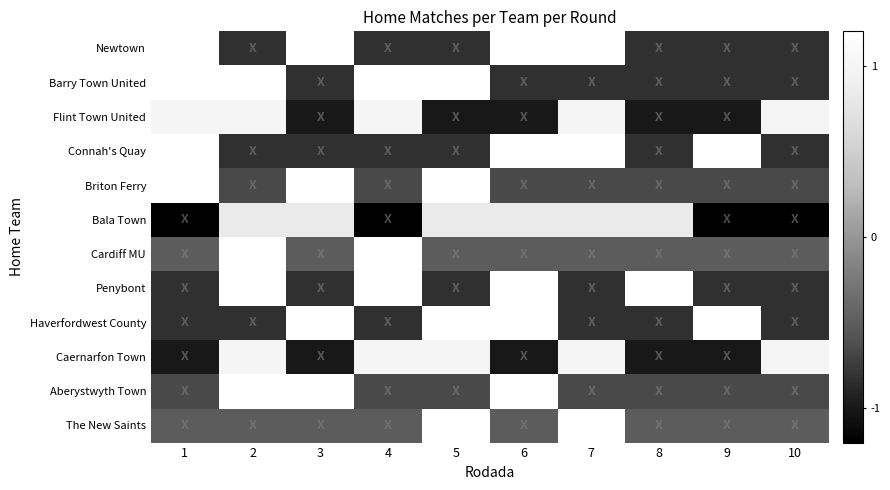

Reading right to left, extract all data points from this chart.

Newtown: 10=-0.8	9=-0.8	8=-0.8	7=1.2	6=1.2	5=-0.8	4=-0.8	3=1.2	2=-0.8	1=1.2
Barry Town United: 10=-0.8	9=-0.8	8=-0.8	7=-0.8	6=-0.8	5=1.2	4=1.2	3=-0.8	2=1.2	1=1.2
Flint Town United: 10=1.0	9=-1.0	8=-1.0	7=1.0	6=-1.0	5=-1.0	4=1.0	3=-1.0	2=1.0	1=1.0
Connah's Quay: 10=-0.8	9=1.2	8=-0.8	7=1.2	6=1.2	5=-0.8	4=-0.8	3=-0.8	2=-0.8	1=1.2
Briton Ferry: 10=-0.7	9=-0.7	8=-0.7	7=-0.7	6=-0.7	5=1.5	4=-0.7	3=1.5	2=-0.7	1=1.5
Bala Town: 10=-1.2	9=-1.2	8=0.8	7=0.8	6=0.8	5=0.8	4=-1.2	3=0.8	2=0.8	1=-1.2
Cardiff MU: 10=-0.5	9=-0.5	8=-0.5	7=-0.5	6=-0.5	5=-0.5	4=2.0	3=-0.5	2=2.0	1=-0.5
Penybont: 10=-0.8	9=-0.8	8=1.2	7=-0.8	6=1.2	5=-0.8	4=1.2	3=-0.8	2=1.2	1=-0.8
Haverfordwest County: 10=-0.8	9=1.2	8=-0.8	7=-0.8	6=1.2	5=1.2	4=-0.8	3=1.2	2=-0.8	1=-0.8
Caernarfon Town: 10=1.0	9=-1.0	8=-1.0	7=1.0	6=-1.0	5=1.0	4=1.0	3=-1.0	2=1.0	1=-1.0
Aberystwyth Town: 10=-0.7	9=-0.7	8=-0.7	7=-0.7	6=1.5	5=-0.7	4=-0.7	3=1.5	2=1.5	1=-0.7
The New Saints: 10=-0.5	9=-0.5	8=-0.5	7=2.0	6=-0.5	5=2.0	4=-0.5	3=-0.5	2=-0.5	1=-0.5